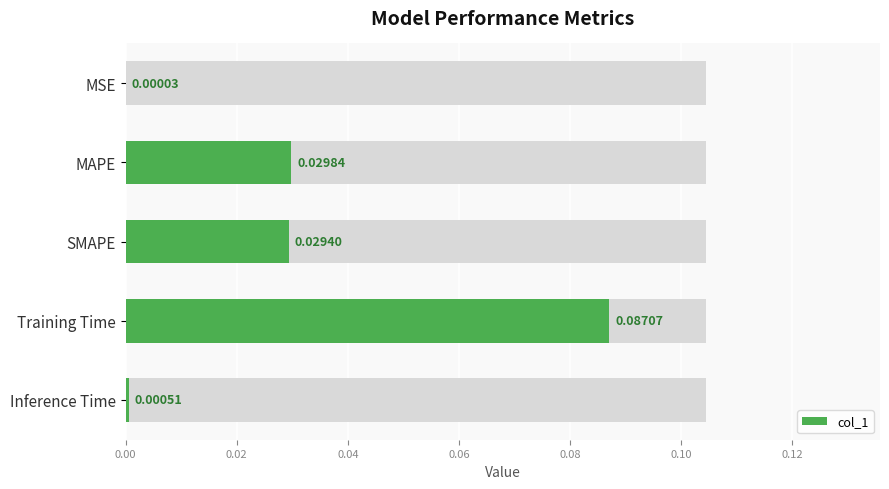

Reading left to right, transcribe all the data shown in this chart.

0.0	0.0	0.0	0.1	0.0